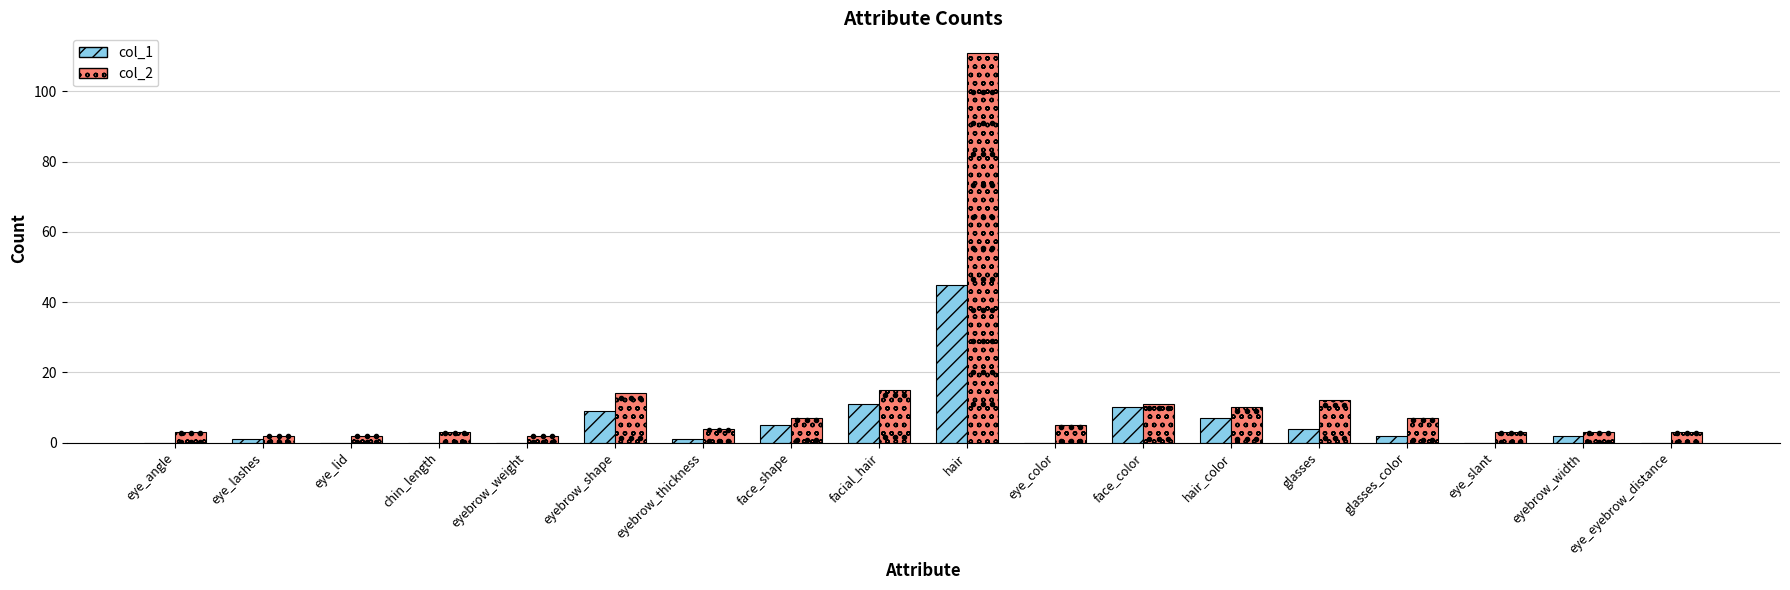

Which series changed the most between eyebrow_shape and face_shape?

col_2